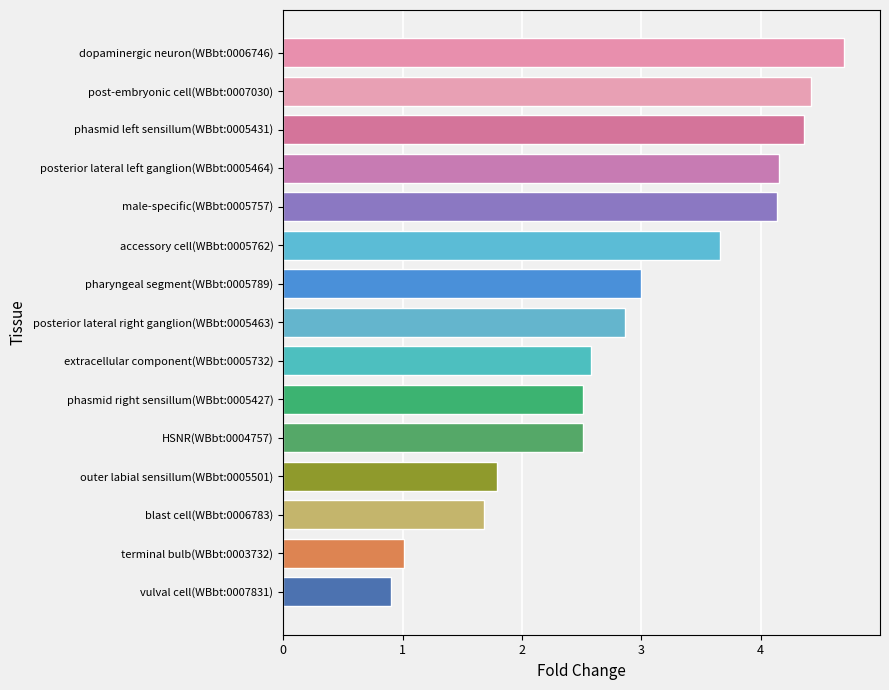

What is the minimum value shown in the chart?

0.9